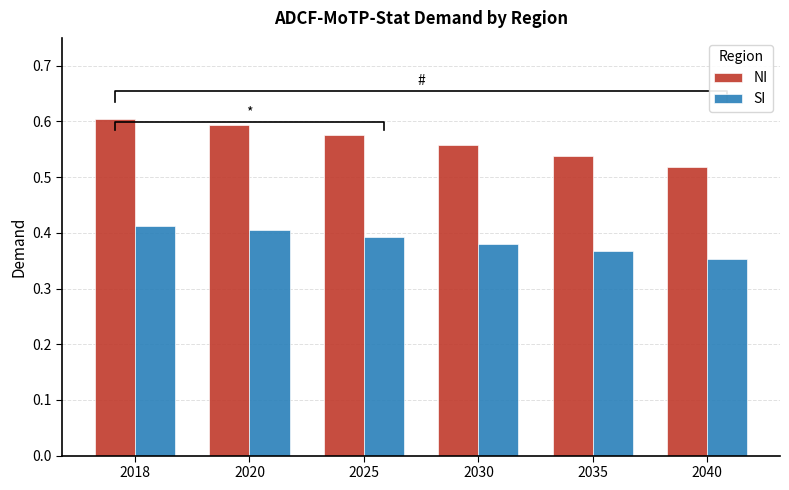

What is the spread (max minus min) of values at 2020?

0.2